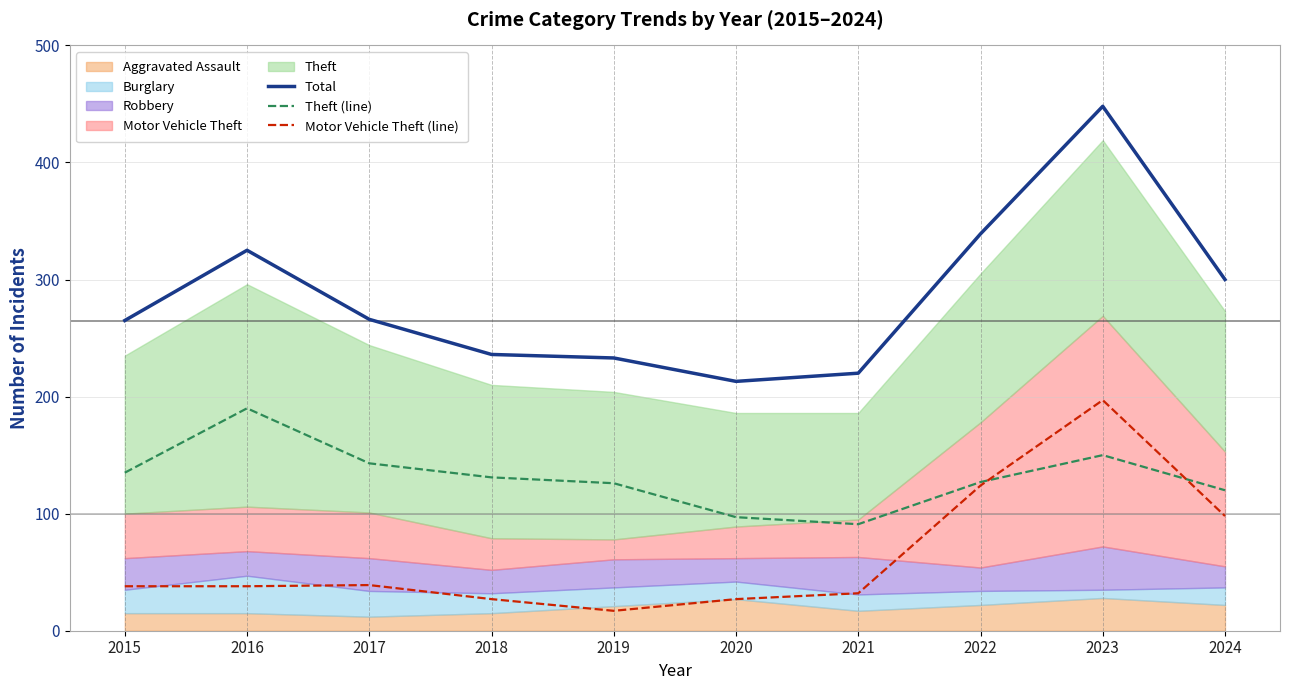

Does the chart have visible grid lines?

Yes